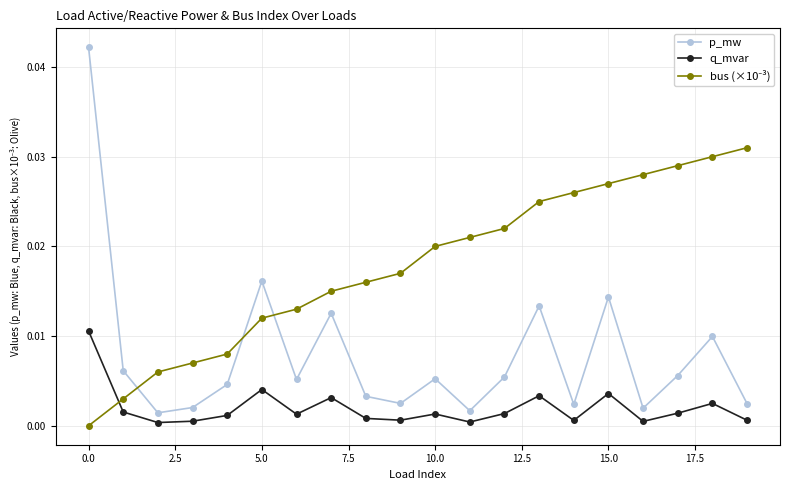

Which series has the largest range (max minus min)?

p_mw